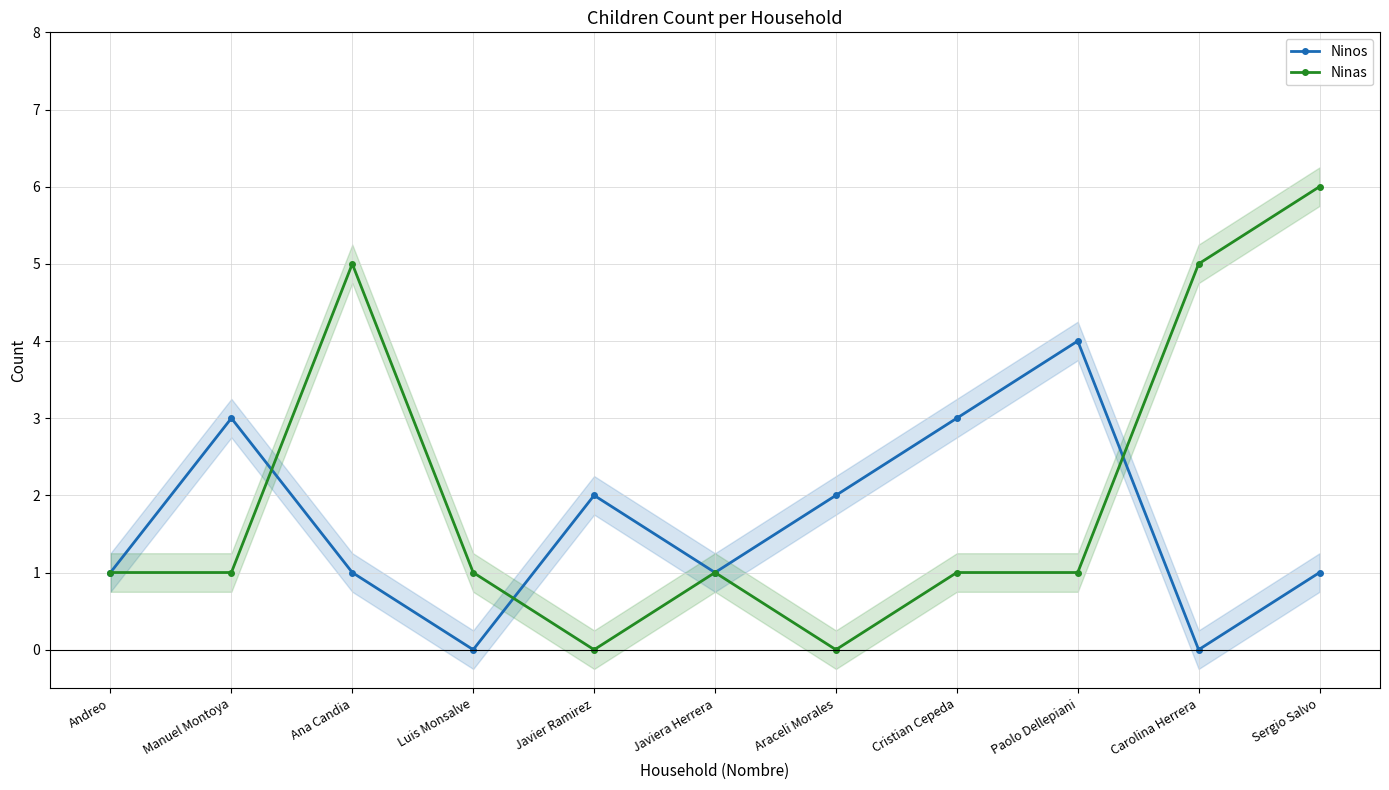

What are all the series names shown in the legend?

Ninos, Ninas